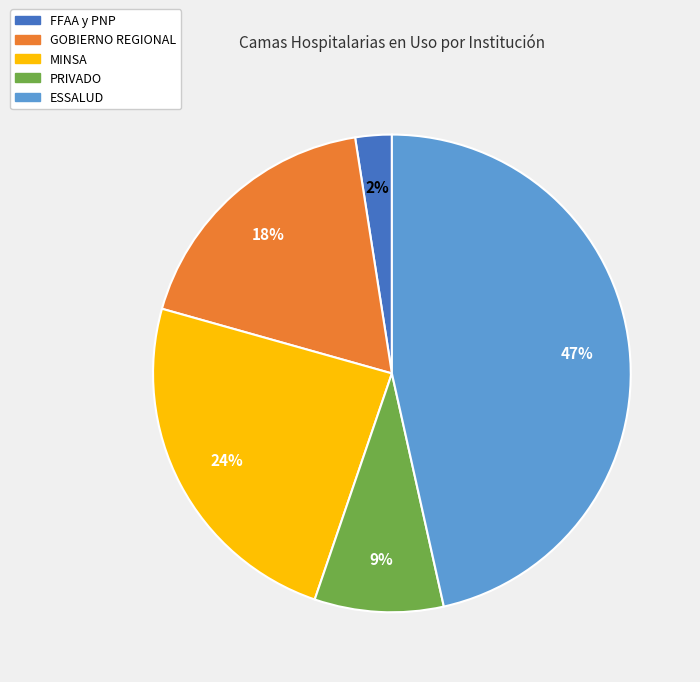

Count the number of slices in the pie.

5